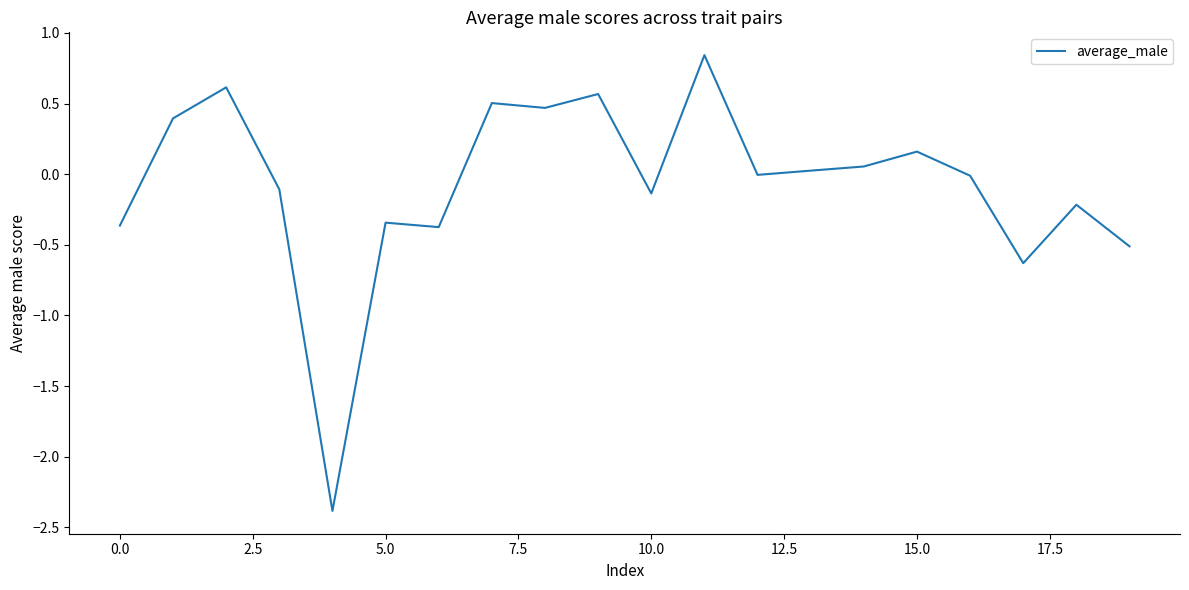

Does the chart have visible grid lines?

No